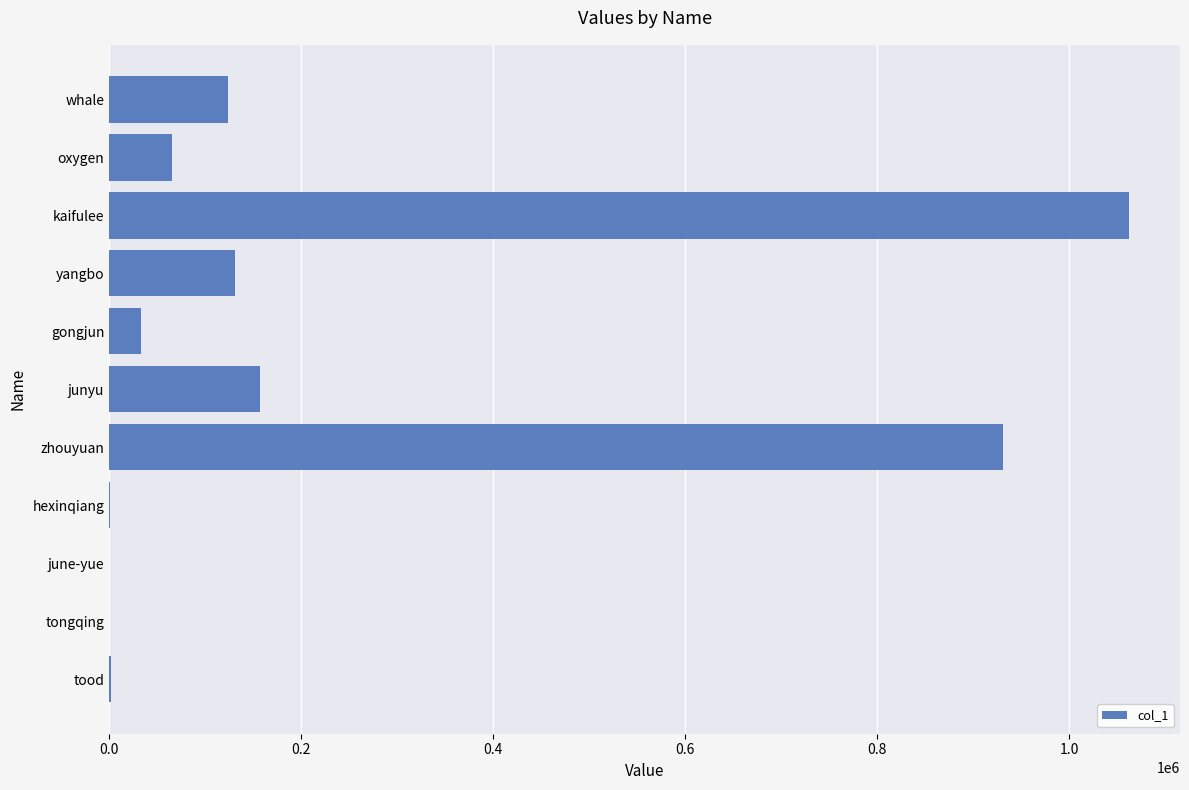

Approximately how many times larger is the value at oxygen compared to yangbo?

0.5